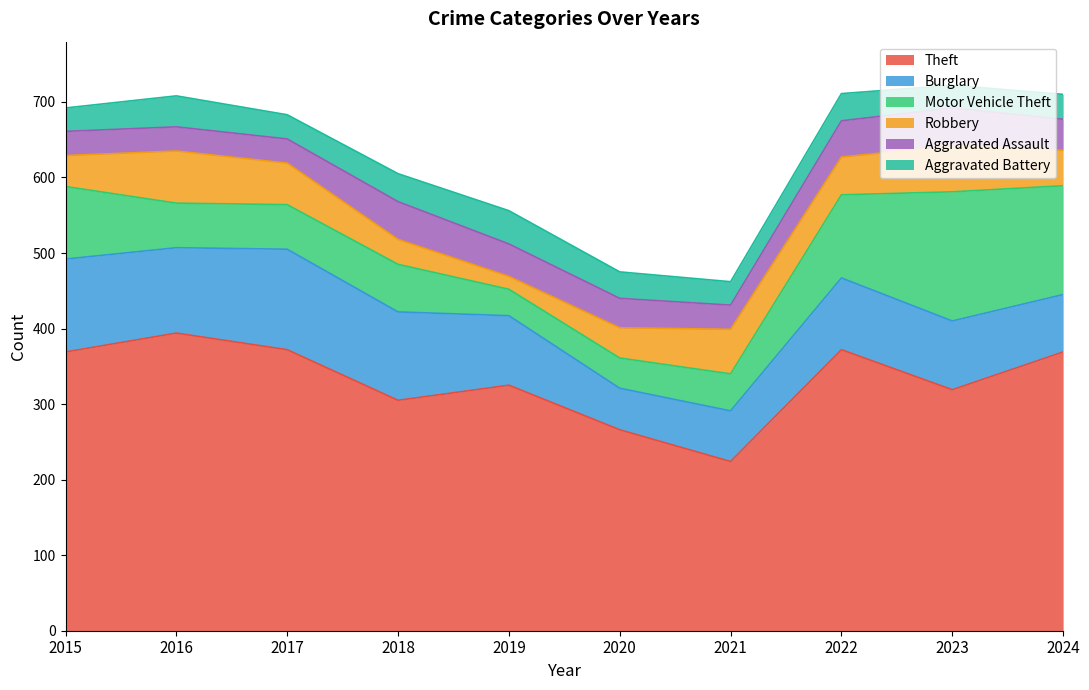

Between 2018 and 2020, which is larger?

2018